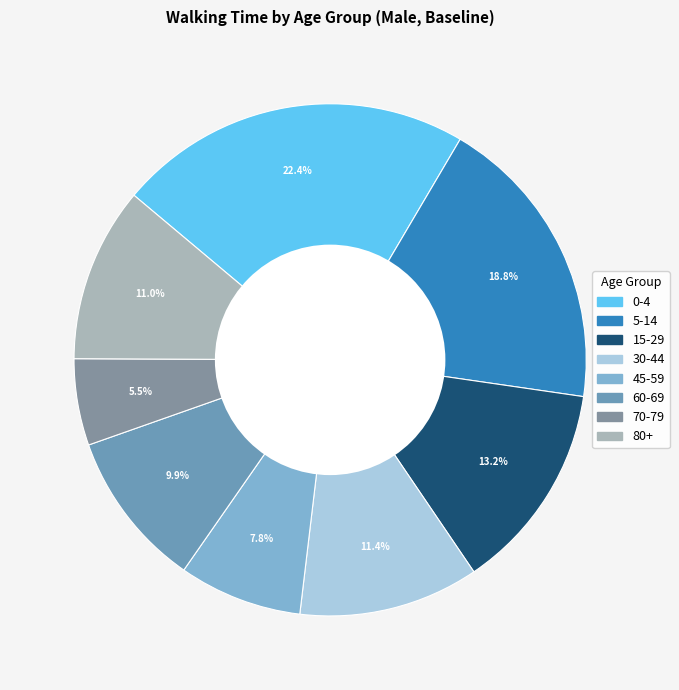

To the nearest percent, what is the average slice percentage?

12%